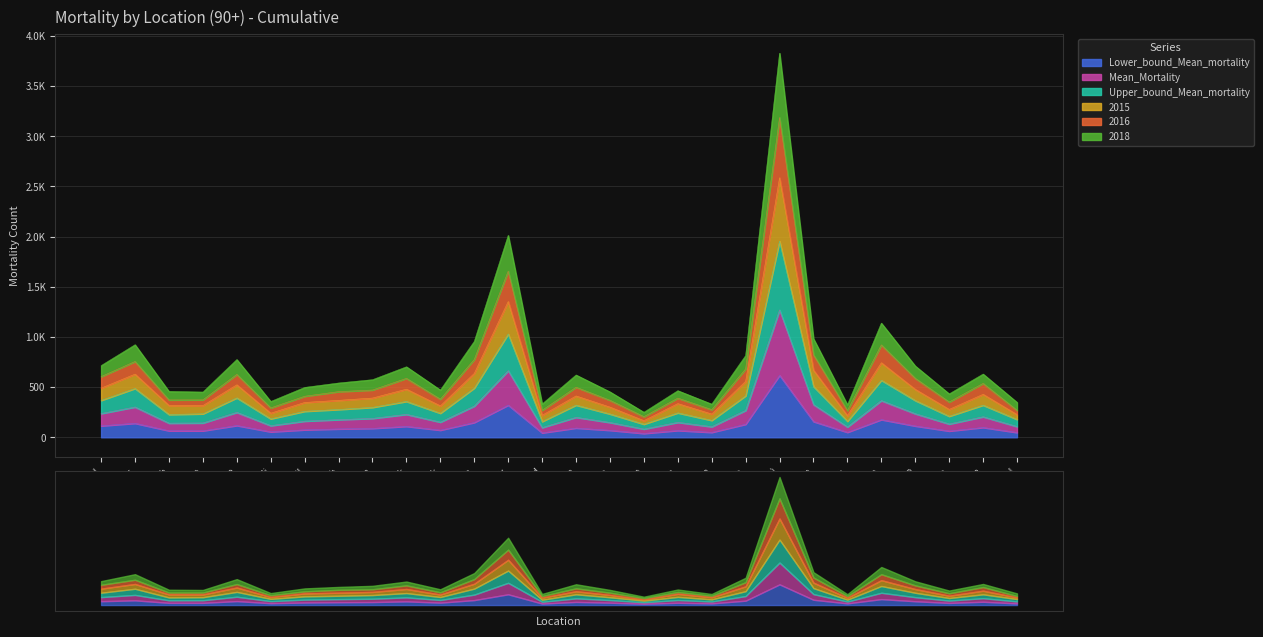

Which series has the largest range (max minus min)?

2018